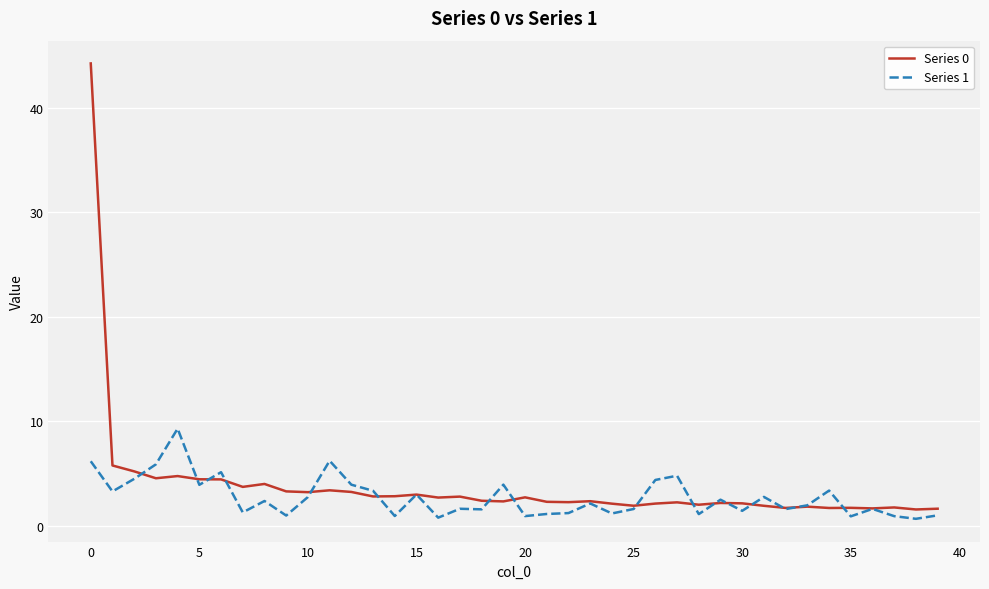

Which series has the largest range (max minus min)?

Series 0